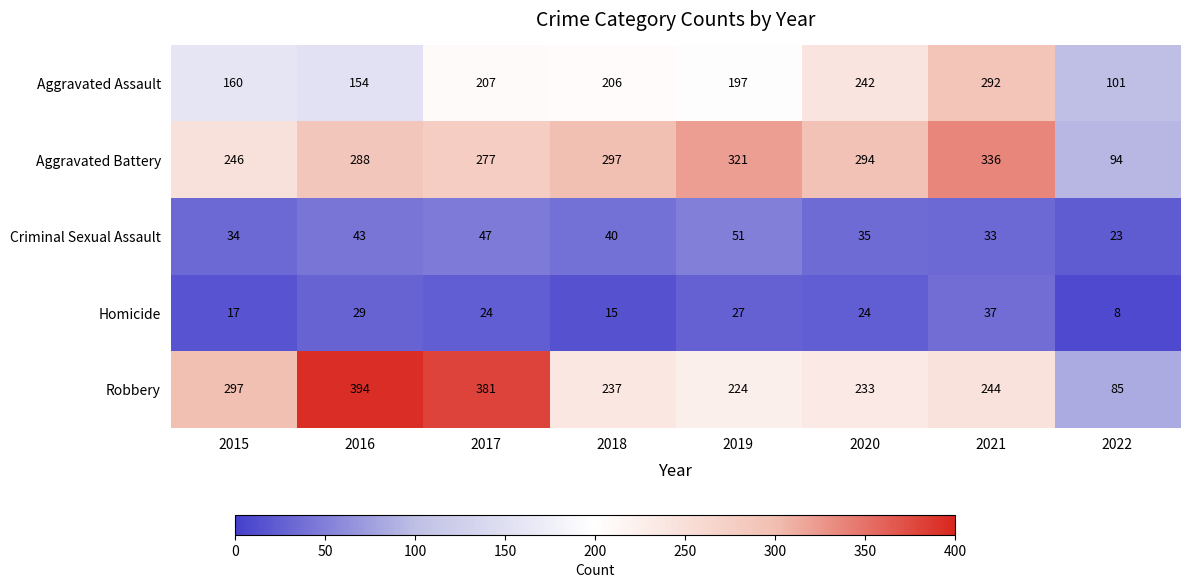

What is the smallest value displayed?

8